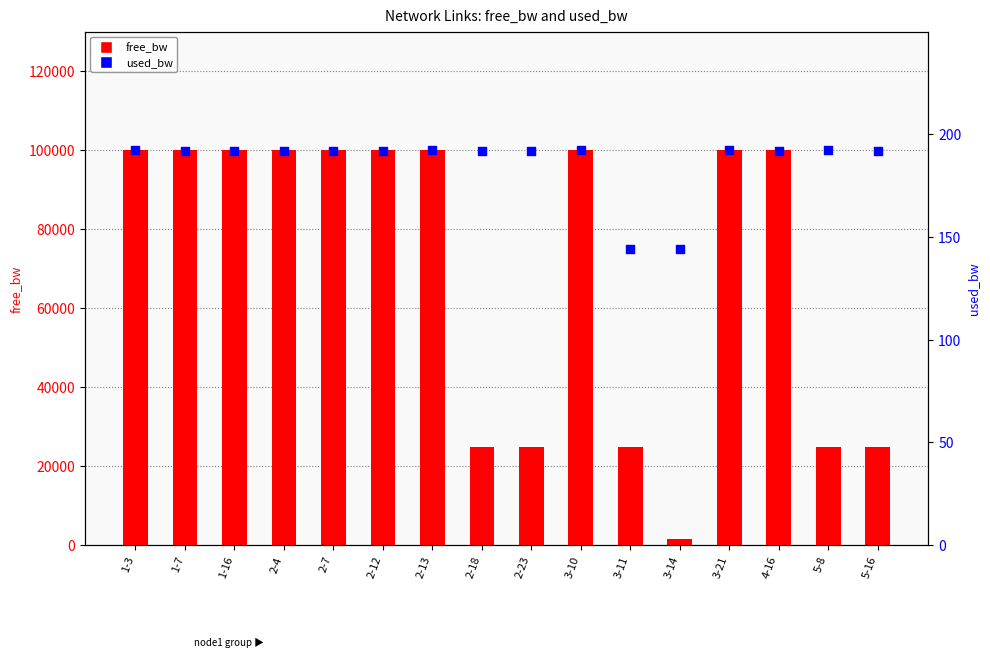

Which series contains the highest Y value?

free_bw